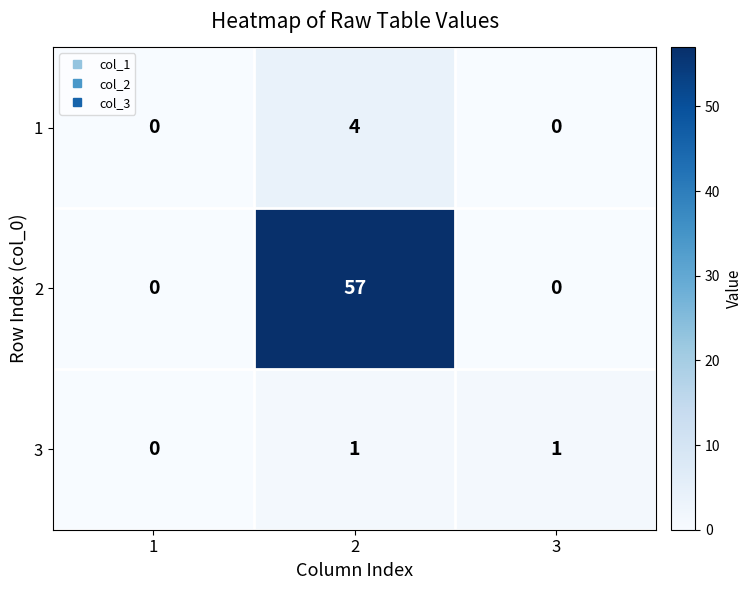

Reading right to left, list all the values displayed in this chart.

1: 0	4	0
2: 0	57	0
3: 1	1	0